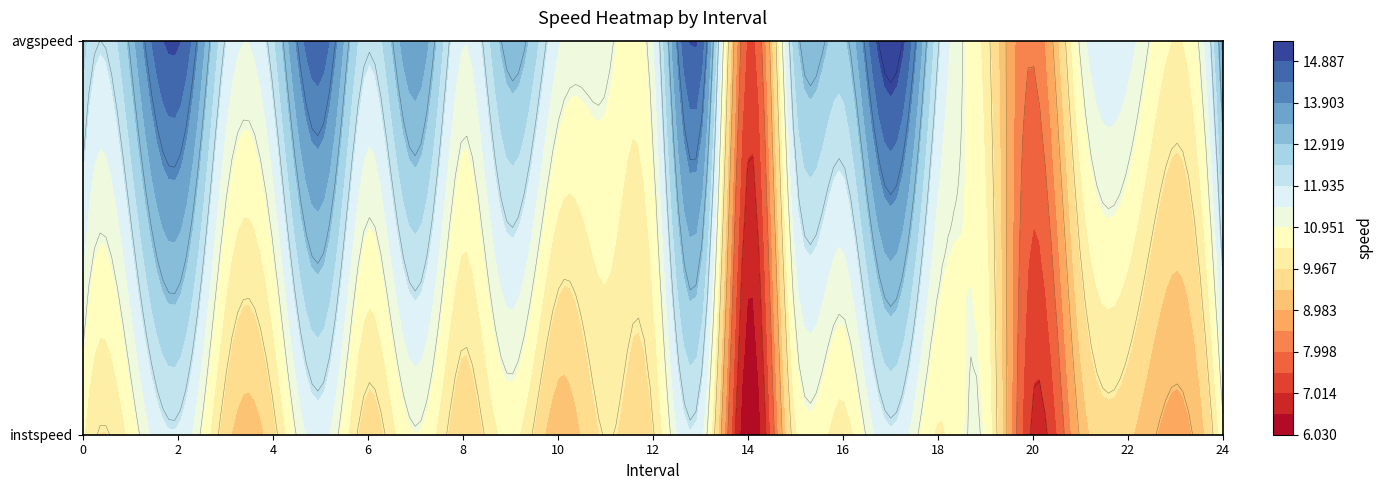

What is the sum of the instspeed values at 8 and 1?

20.2